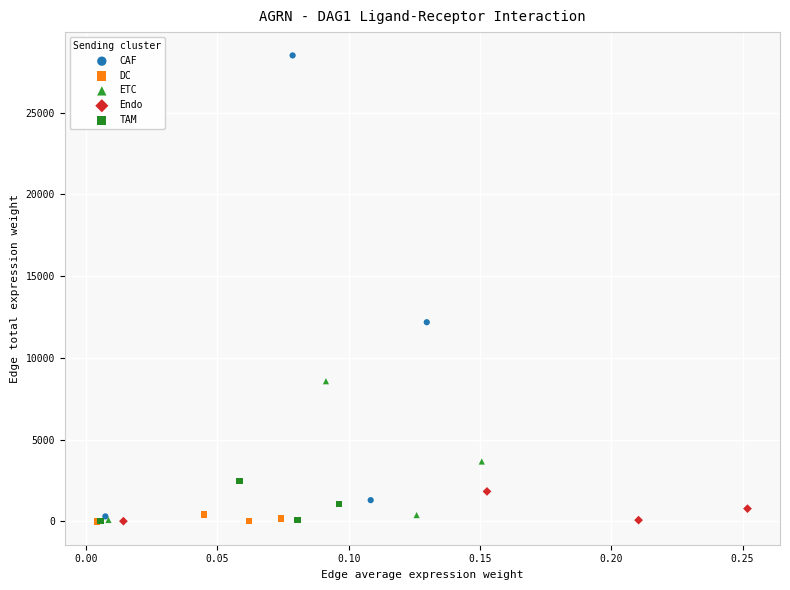

Which series has the largest Y range (max minus min)?

CAF